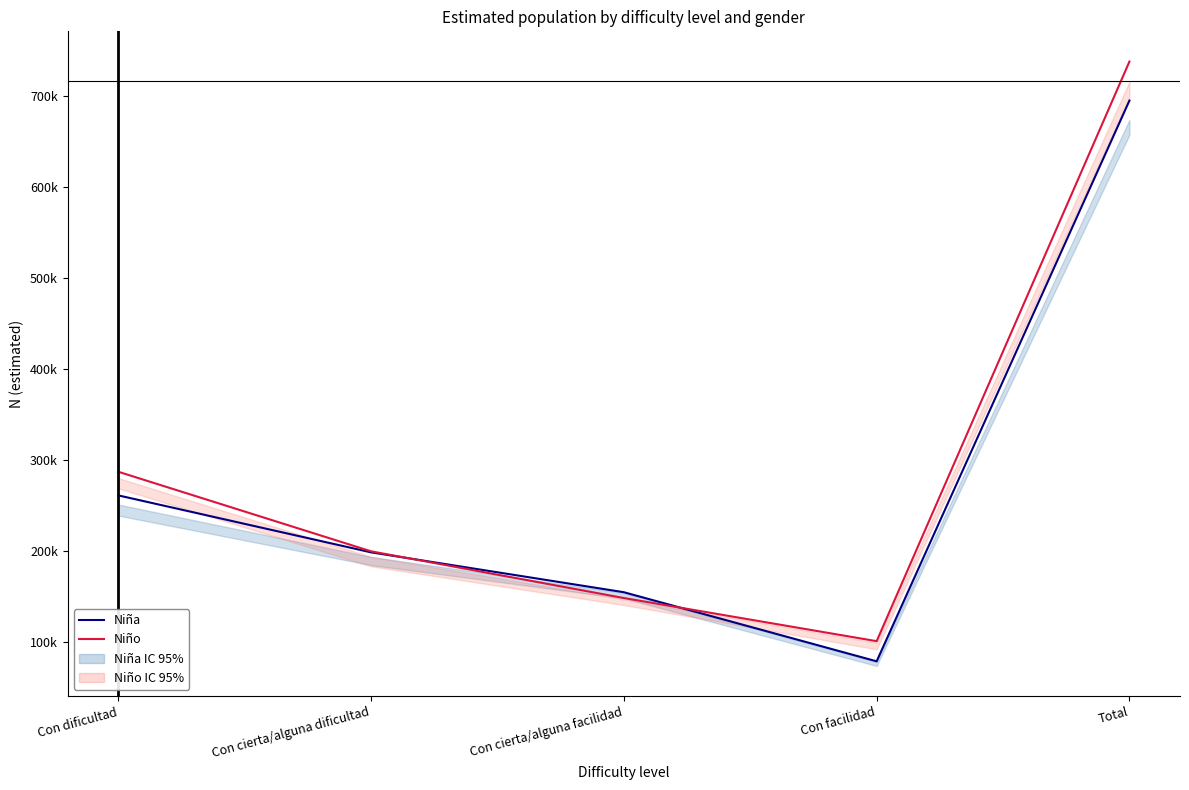

How many lines are shown in the chart?

2